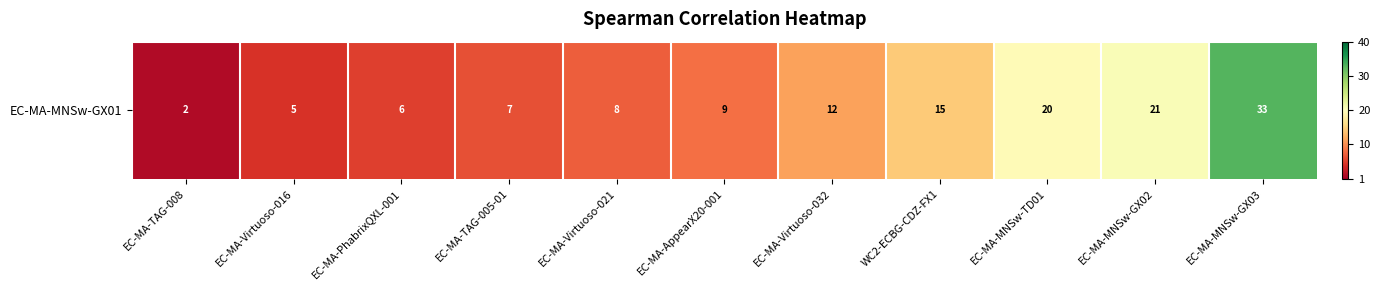

True or false: the data shows 0.0 at EC-MA-MNSw-GX02.

True